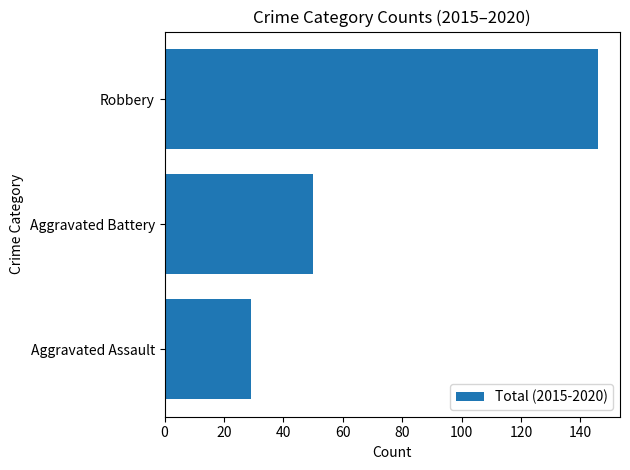

What is the sum of all values?

225